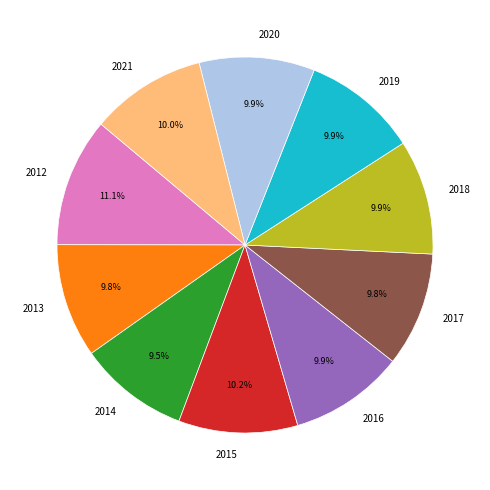

Does 2012 account for over 50% of the chart?

No